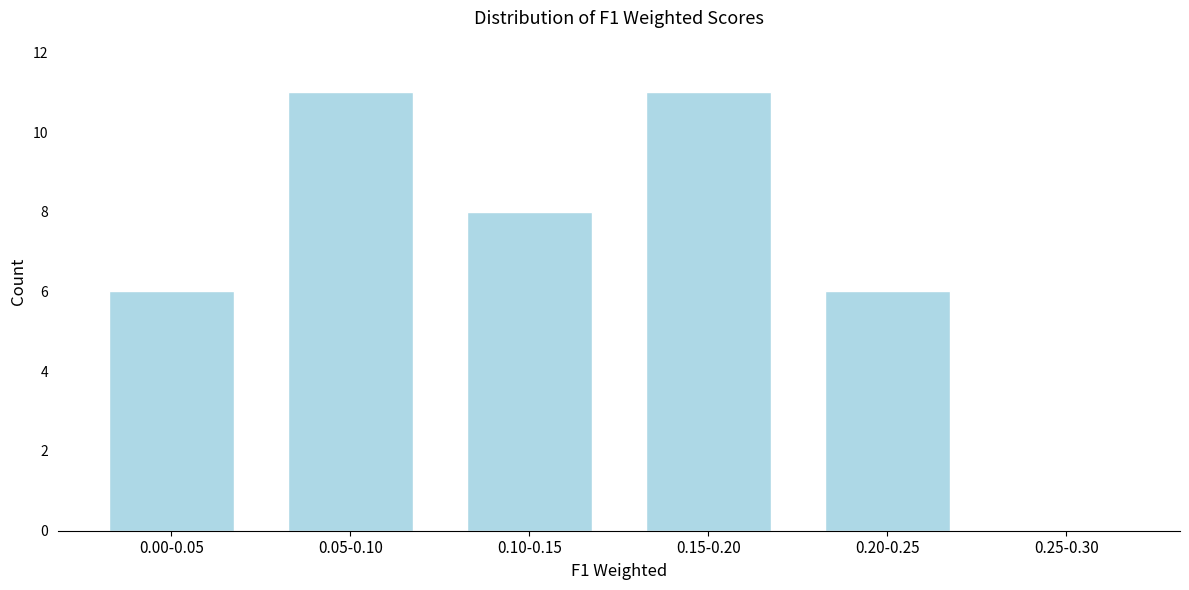

Reading right to left, what are all the values shown in this chart?

0.25-0.30=0	0.20-0.25=6	0.15-0.20=11	0.10-0.15=8	0.05-0.10=11	0.00-0.05=6